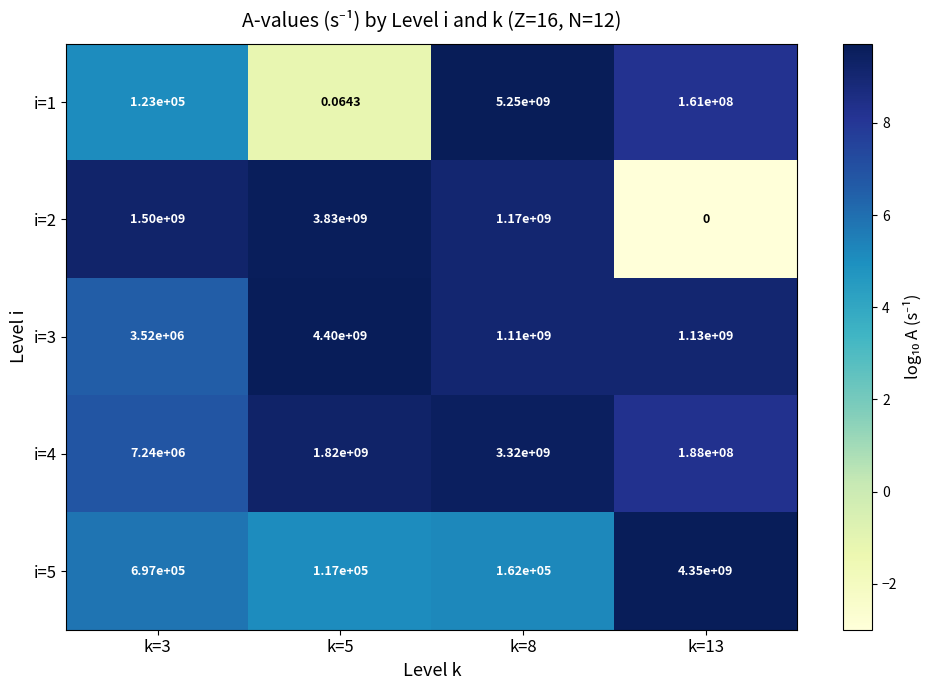

How many values in the i=4 series are below 1820000000?

2